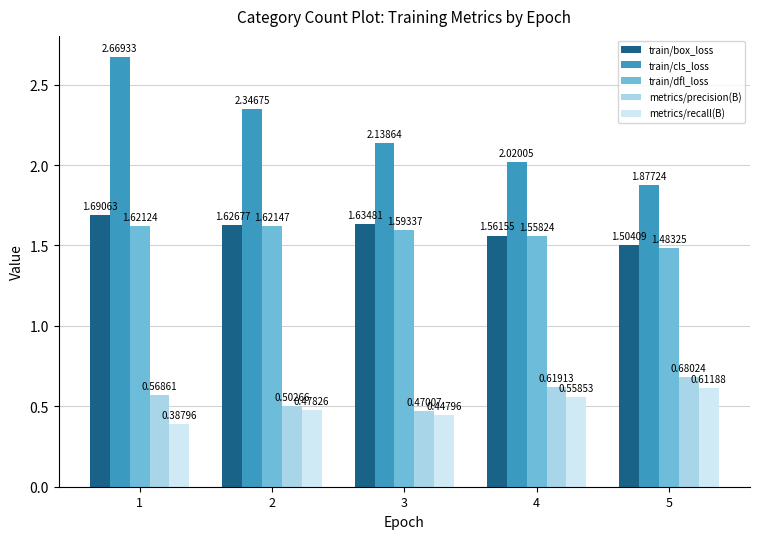

What is the sum of all train/cls_loss values?

11.1